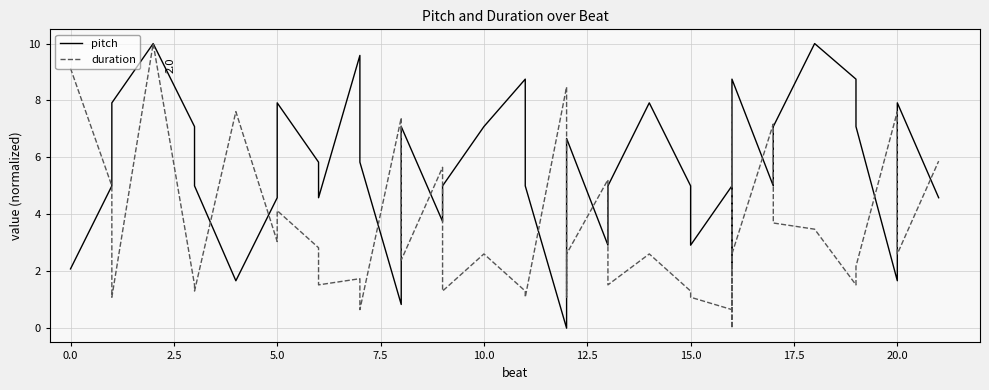

Reading left to right, transcribe all the data shown in this chart.

pitch: 2.1	5.0	7.9	10.0	7.1	5.0	1.7	4.6	7.9	5.8	4.6	9.6	5.8	0.8	7.1	3.8	5.0	7.1	8.8	5.0	0.0	5.0	6.7	2.9	5.0	7.9	5.0	2.9	5.0	2.1	7.9	8.8	5.0	7.1	10.0	8.8	7.1	1.7	7.9	4.6
duration: 9.1	5.0	1.1	10.0	1.5	1.3	7.6	3.0	4.1	2.8	1.5	1.7	0.7	7.4	2.4	5.7	1.3	2.6	1.3	1.1	8.5	1.1	2.6	5.2	1.5	2.6	1.3	1.1	0.7	8.3	0.0	2.6	7.2	3.7	3.5	1.5	2.2	7.6	2.6	5.9